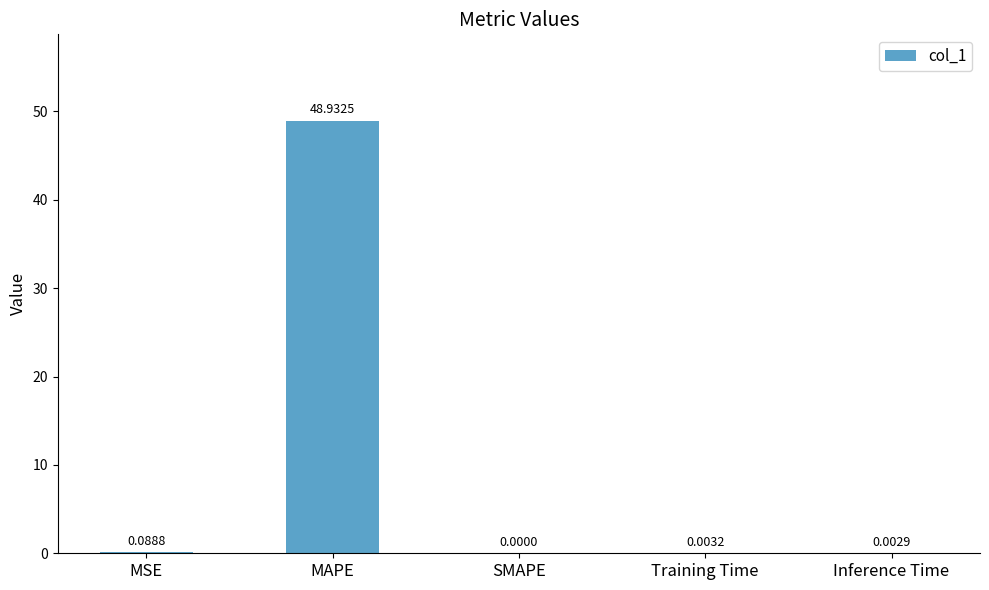

Between Inference Time and MSE, which is larger?

MSE